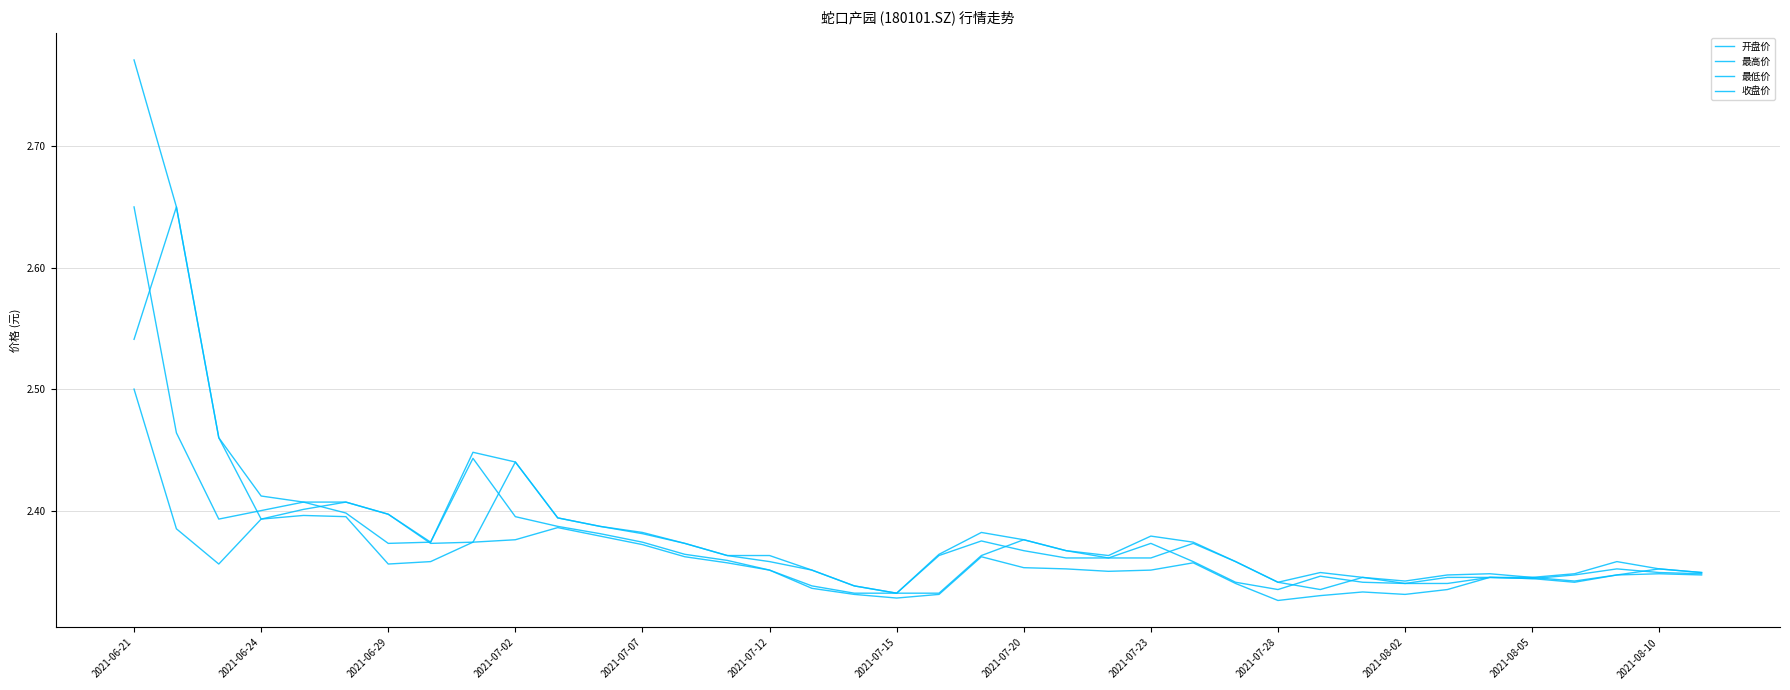

True or false: 最低价 and 收盘价 cross at least once.

False